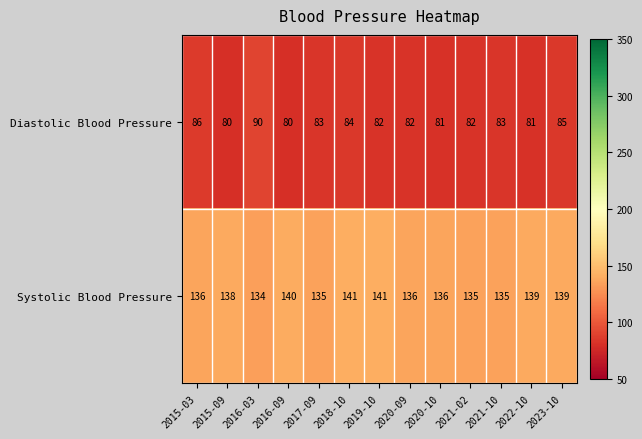

List the series in order of their peak value, lowest first.

Diastolic Blood Pressure, Systolic Blood Pressure